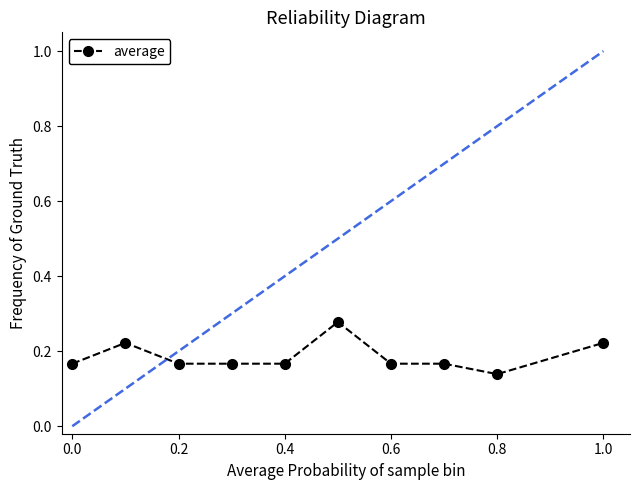

What is the sum of all values?

1.9